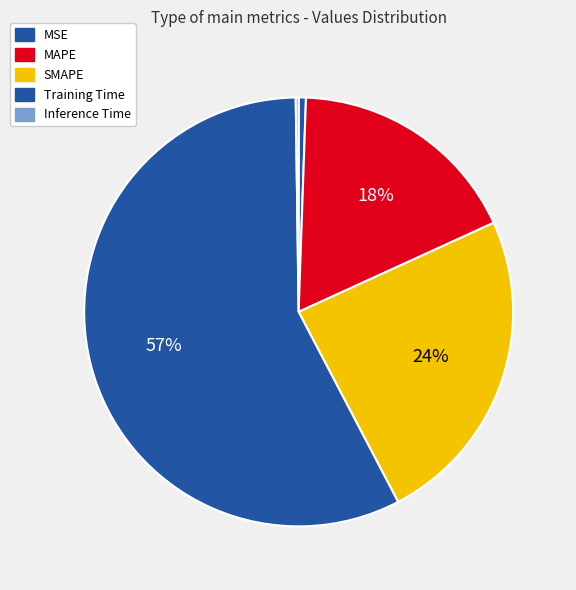

What is the total percentage of MAPE and MSE?

18.2%